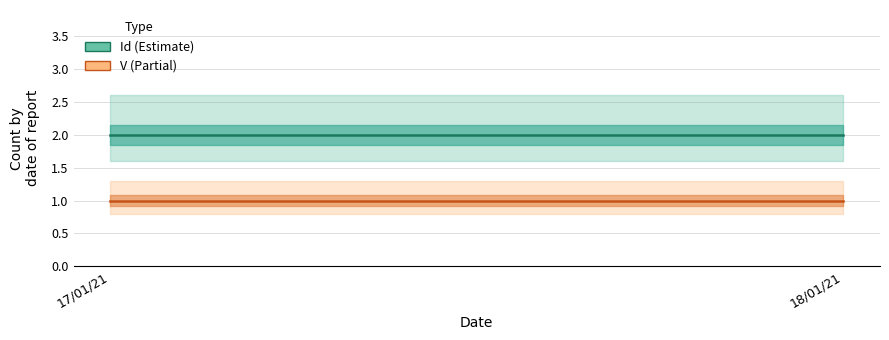

Which label corresponds to the smallest value in the chart?

17/01/21